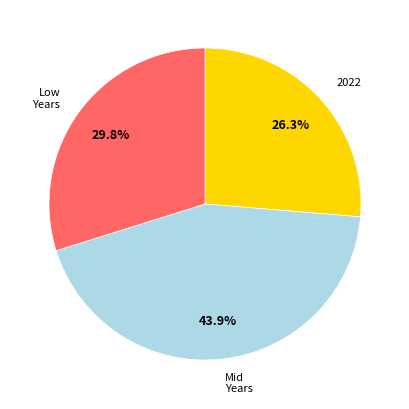

Is there a majority slice in this chart?

No